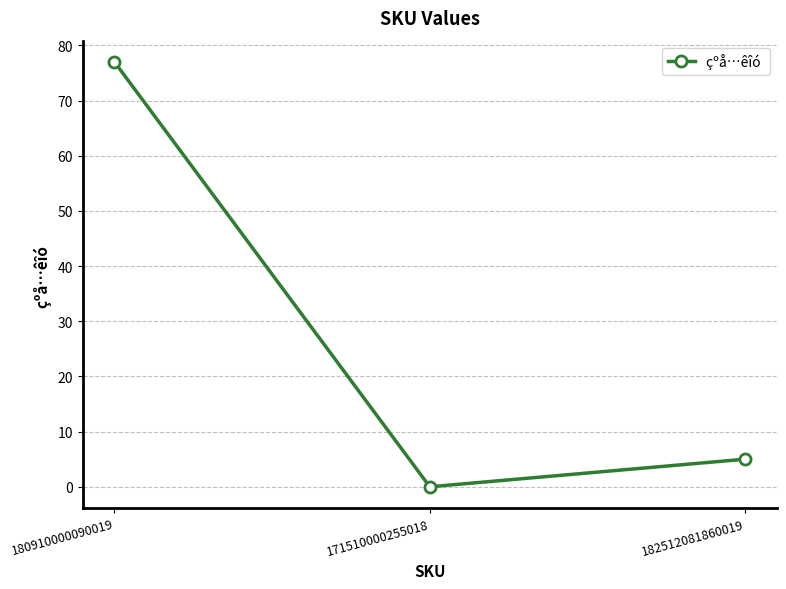

Count the number of data series in this chart.

1